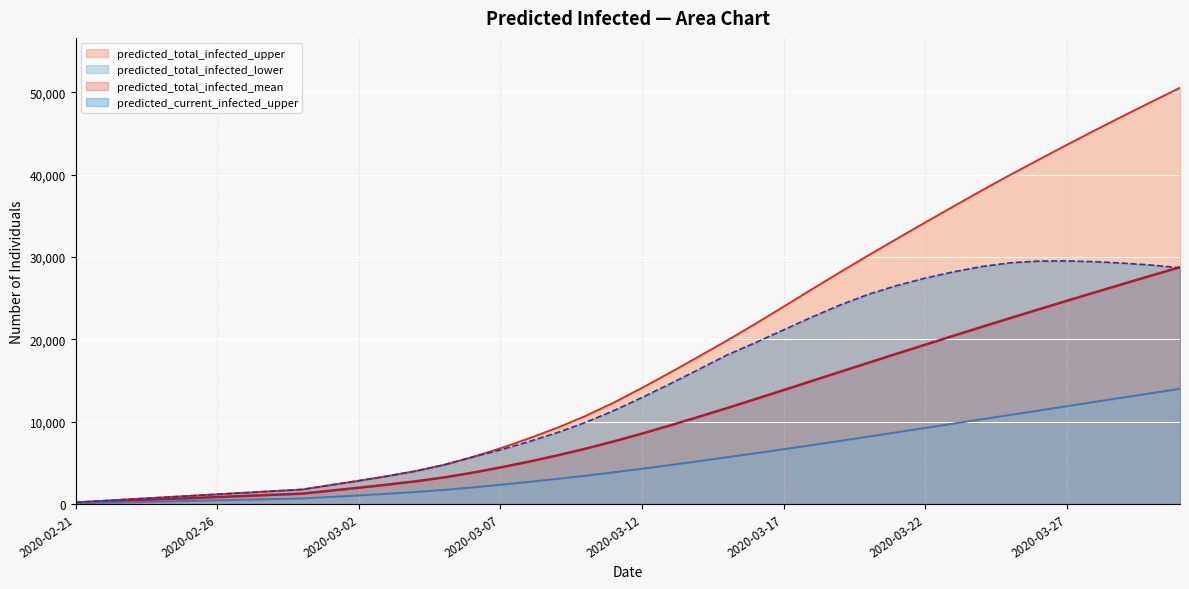

Which category has the lowest value across all series?

2020-02-21